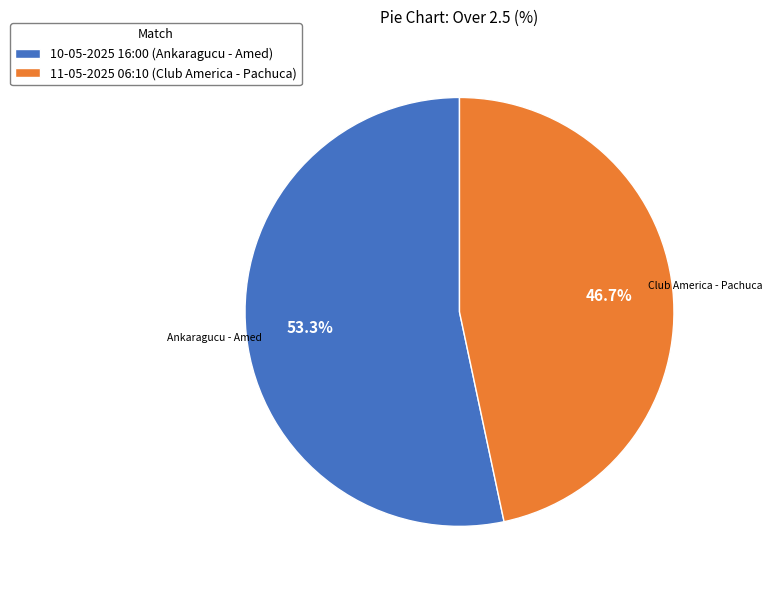

Count the number of slices in the pie.

2